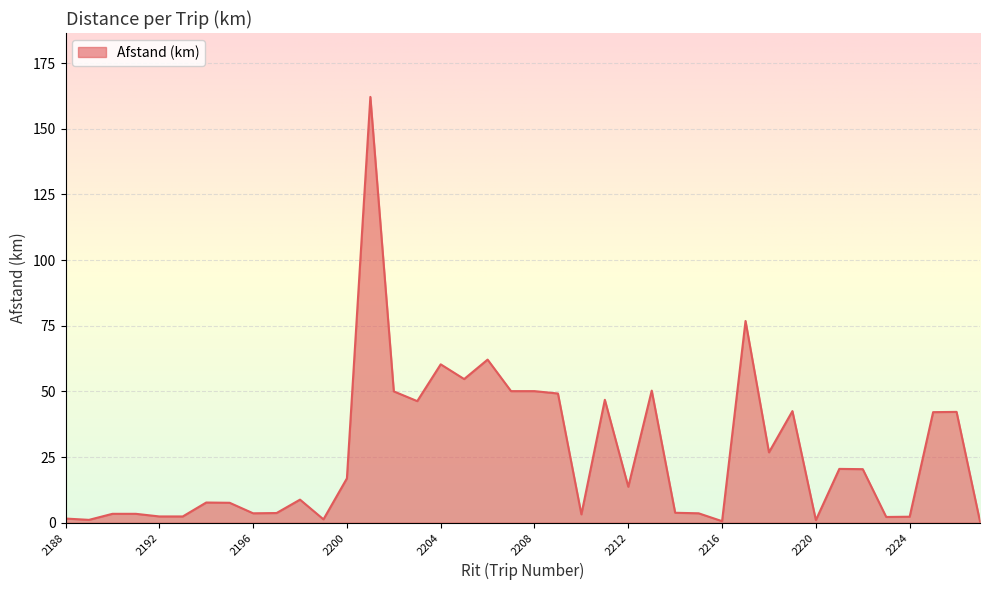

What is the maximum value shown in the chart?

162.1